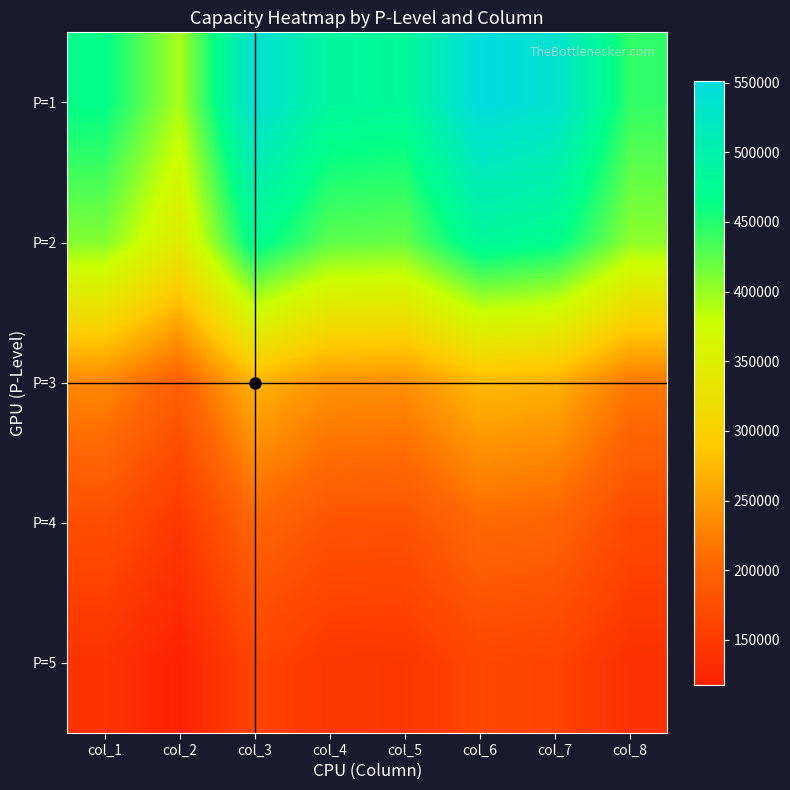

Rank the series by their maximum value, from highest to lowest.

P=1, P=2, P=3, P=4, P=5